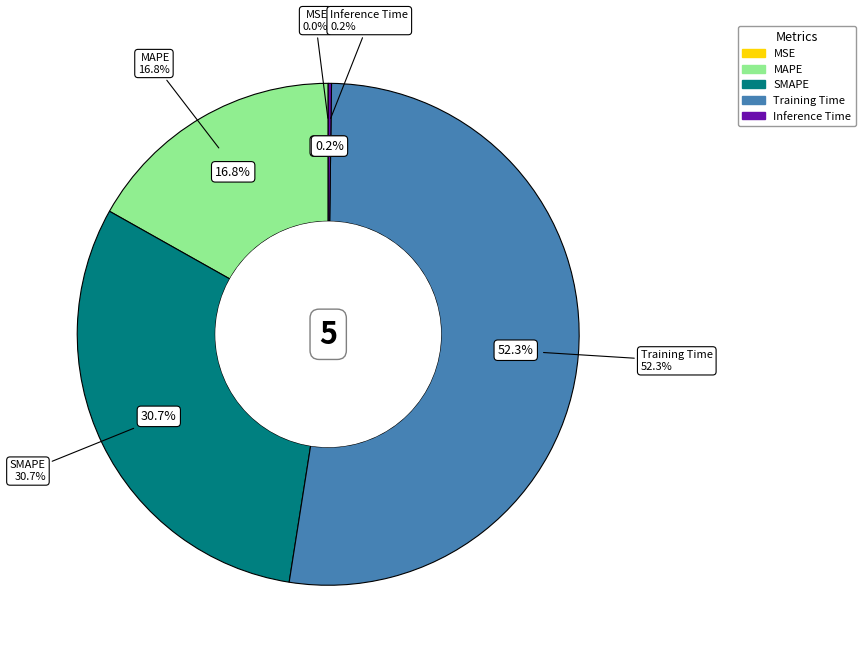

How many slices are in this pie chart?

5